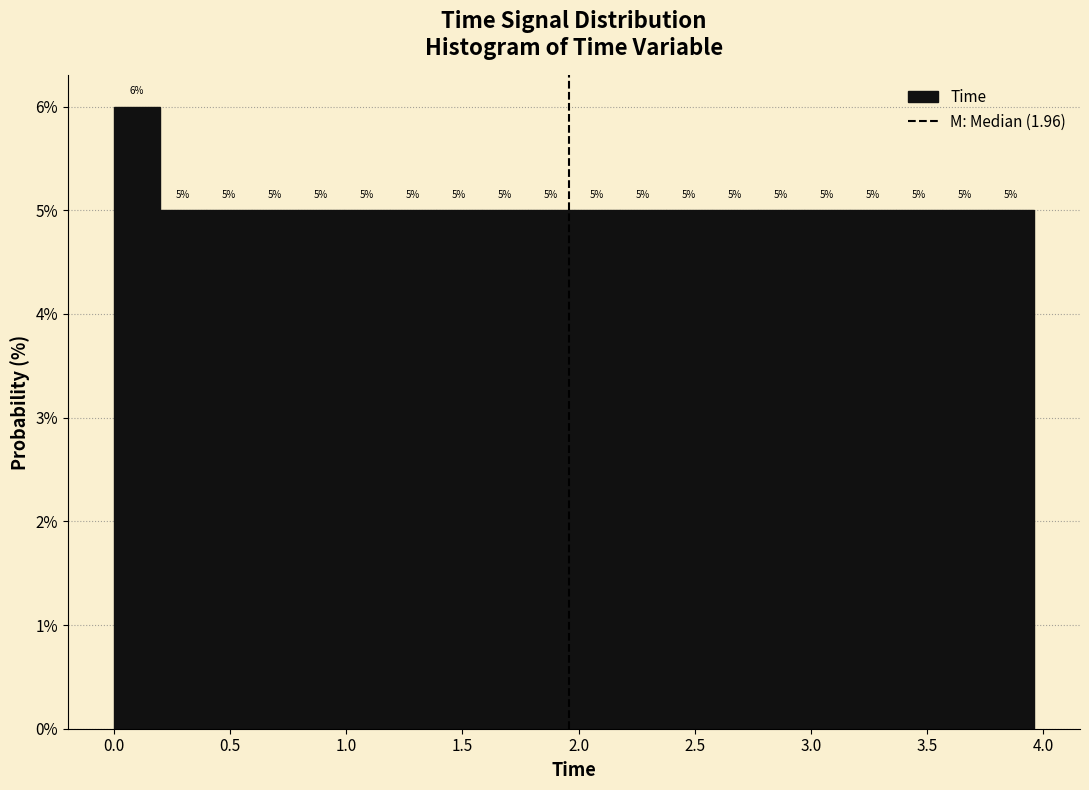

Read against the x-axis, roughly where is the centre of the tallest bar?

0.10